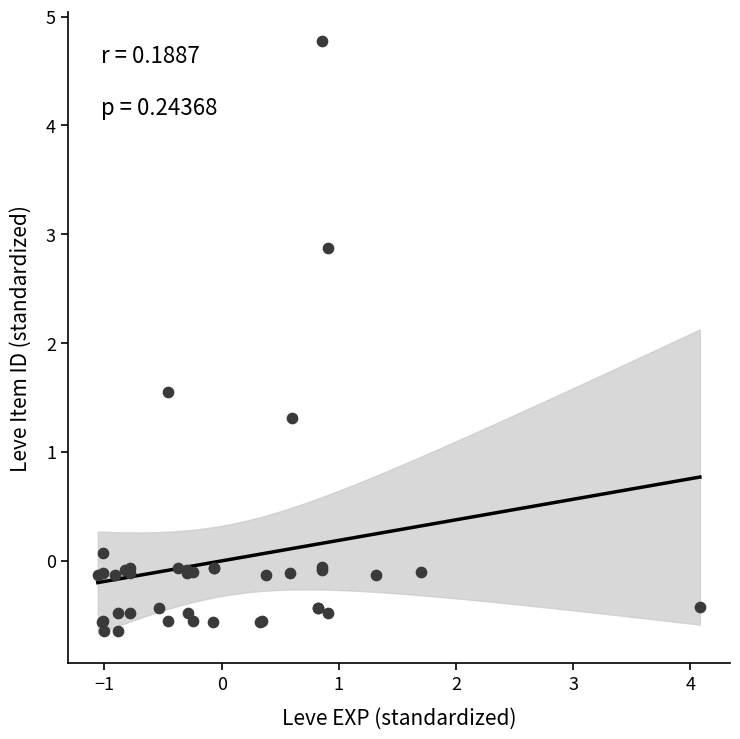

What Y value in the scatter plot is closest to 2?

1.5